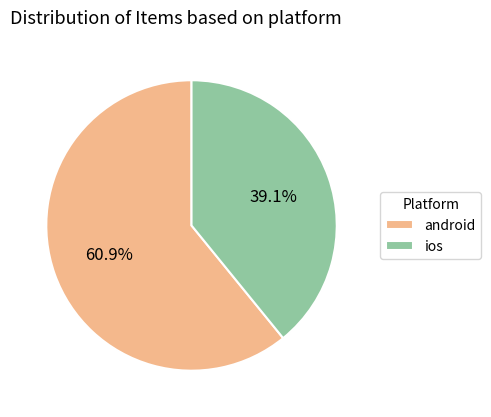

To the nearest percent, what is the difference between the ios and android slice percentages?

22%